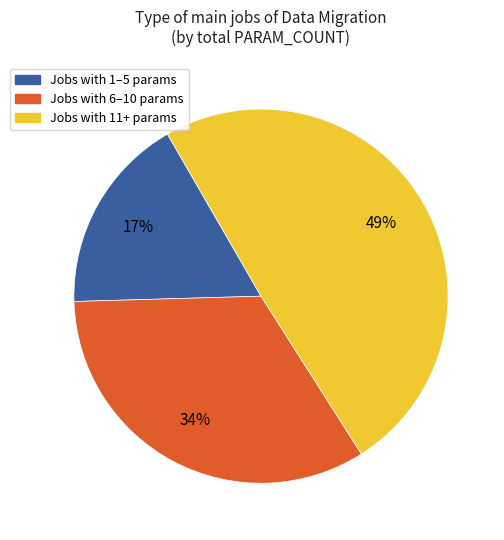

Is there any slice that represents more than half of the pie?

No